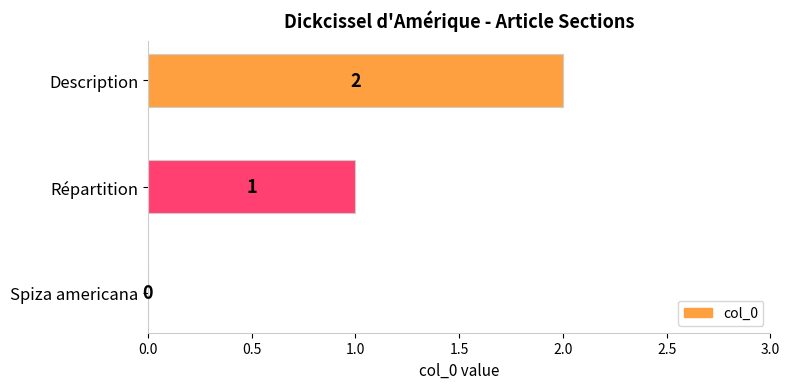

Are the bars horizontal?

Yes